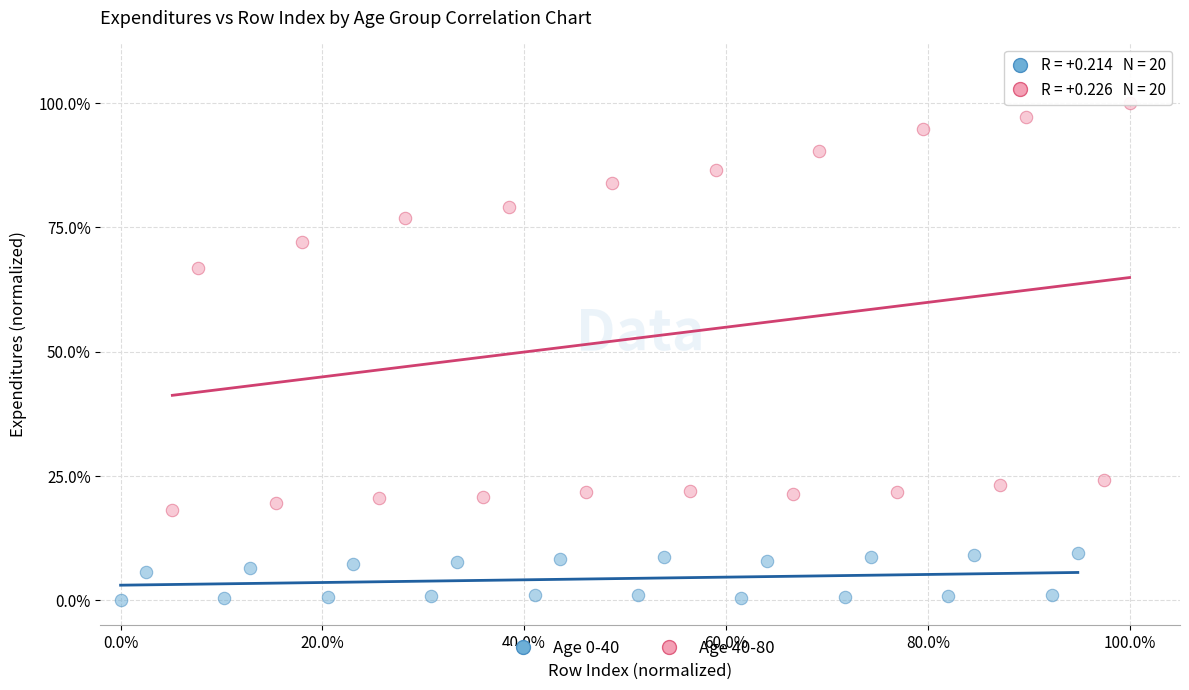

Which series has the widest spread of Y values?

Age 40-80